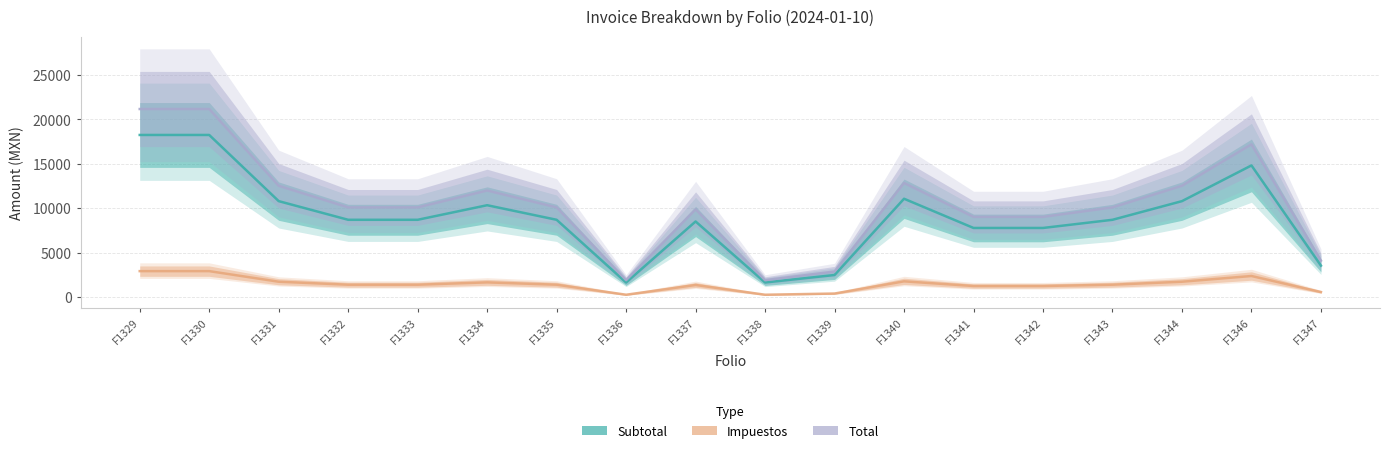

At which label is Total closest to 11536?

F1334